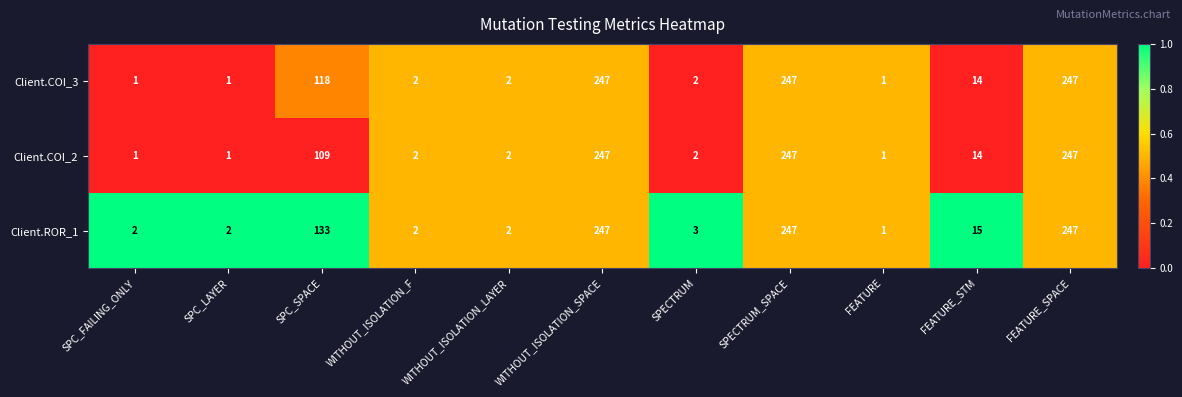

Which series has the largest total across all categories?

Client.ROR_1